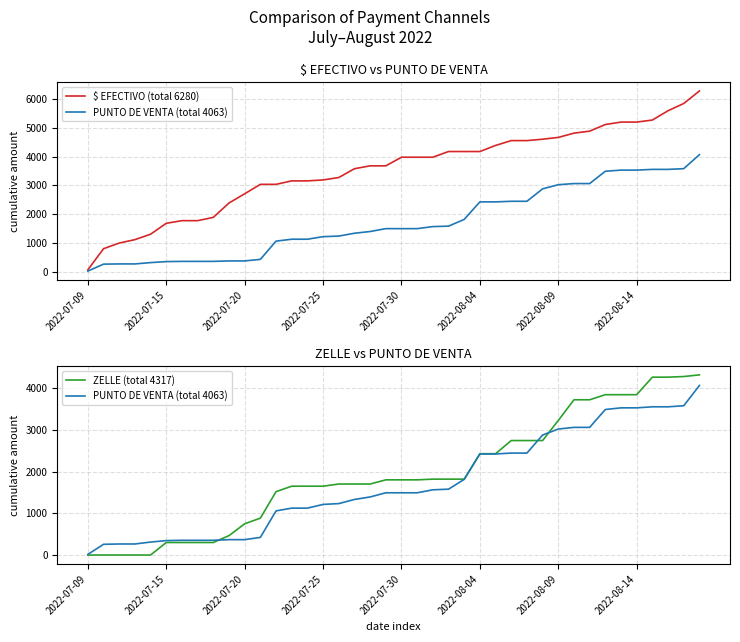

Is this an area chart (filled region under the line)?

No